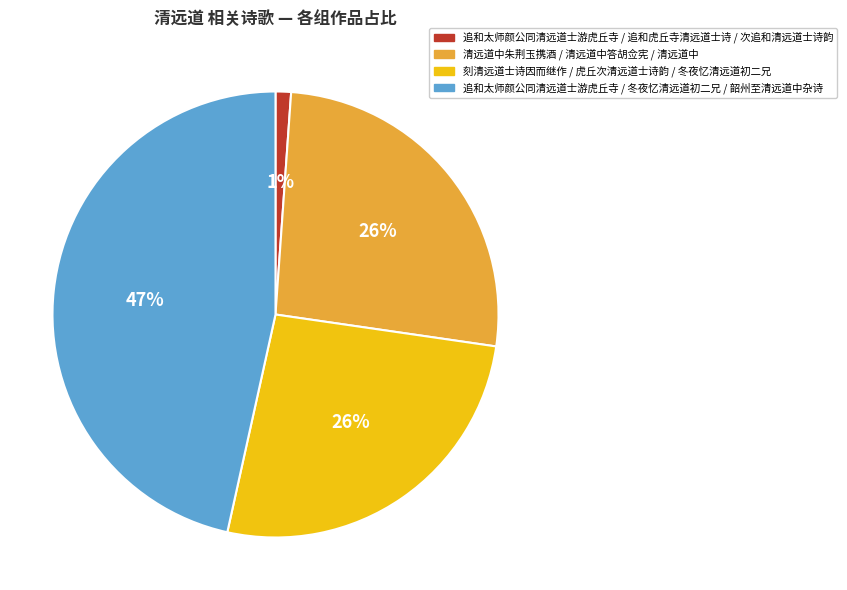

To the nearest percent, what is the average slice percentage?

25%